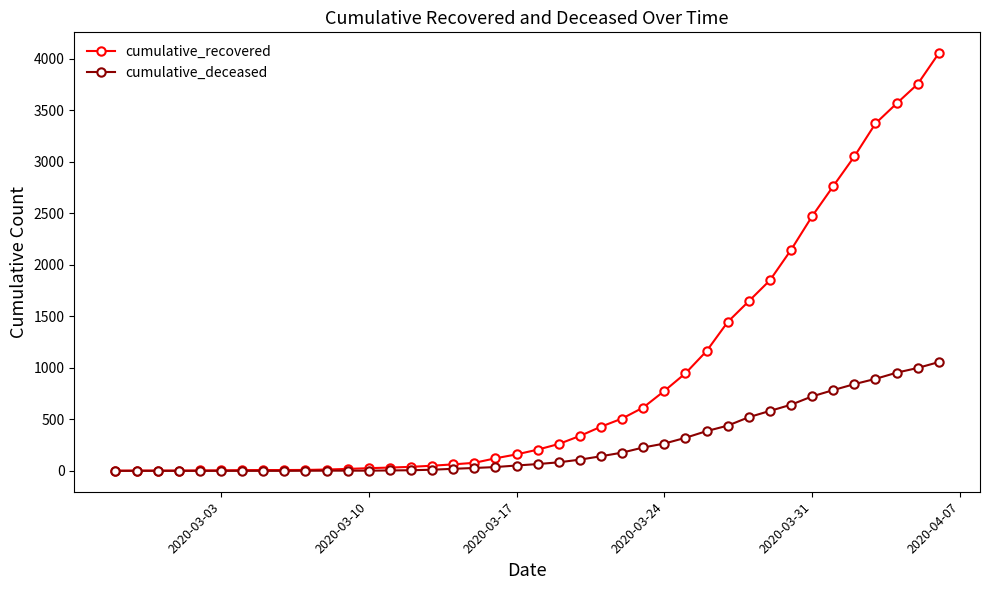

At how many categories does at least one series exceed 2103?

8